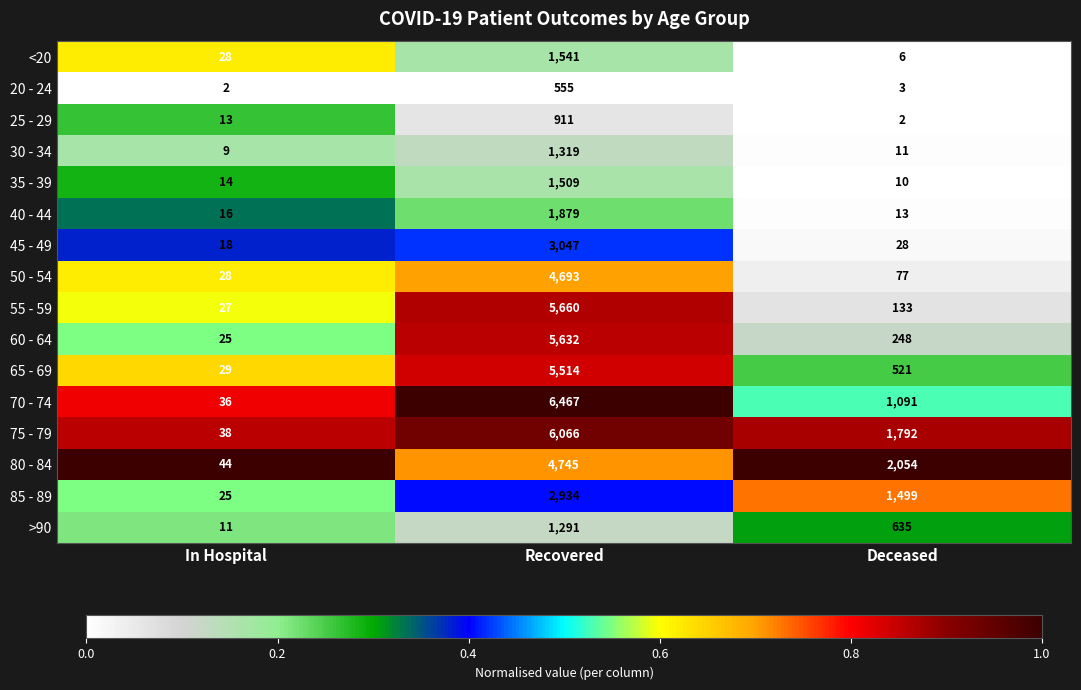

At which category is the sum across all series the highest?

Recovered